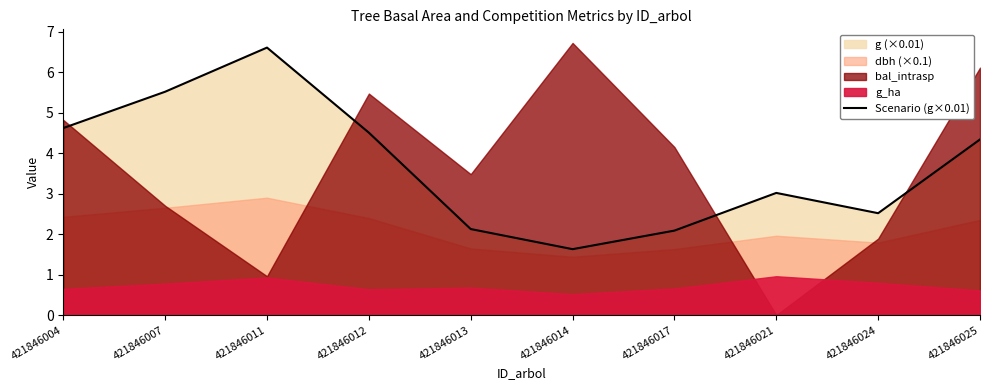

The value of Scenario (g×0.01) at 421846025 is 4.3. True or false?

True